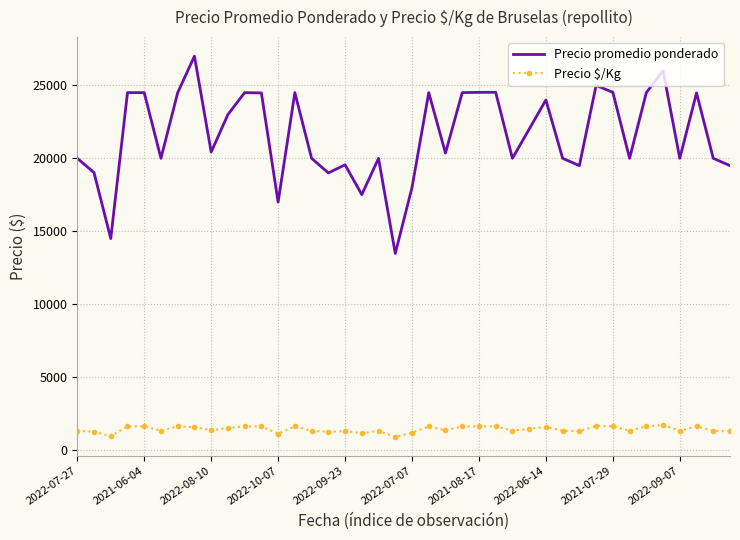

Which series has the widest spread of values?

Precio promedio ponderado